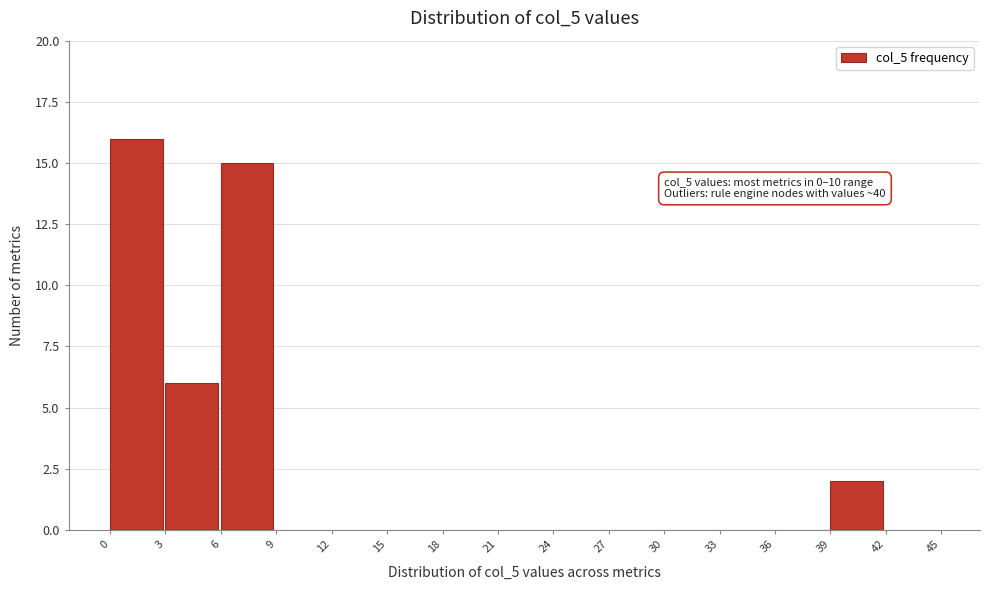

Which range on the x-axis has the tallest bar?

0 to 3